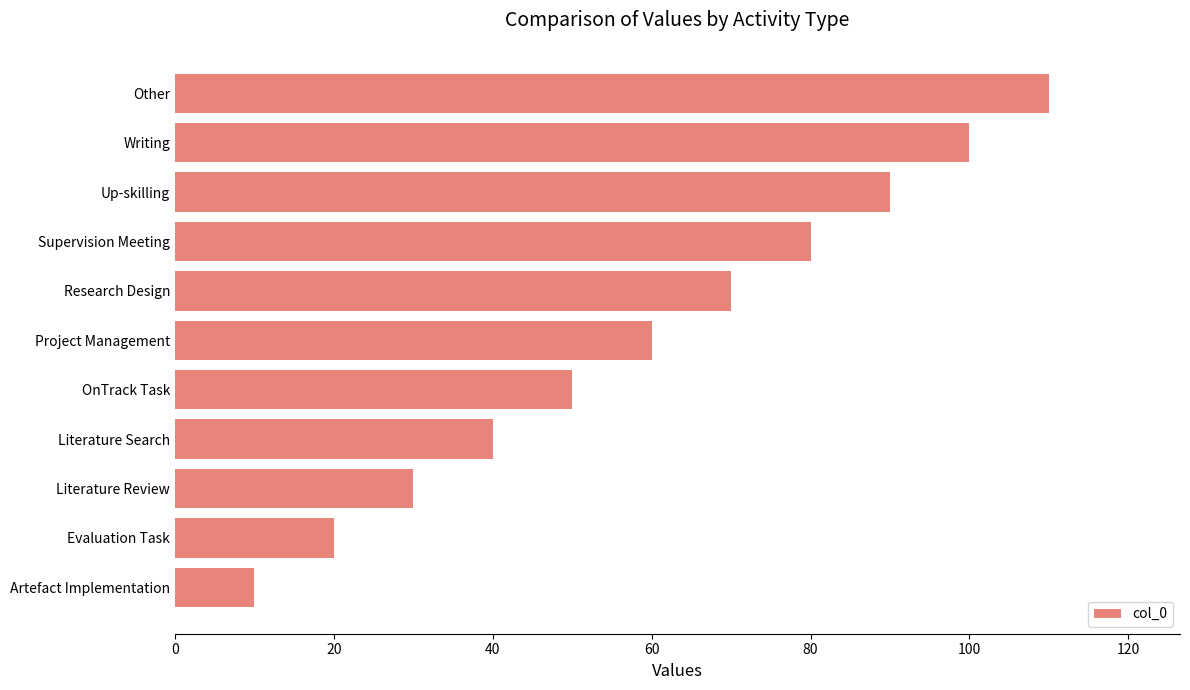

Reading bottom to top, list all the values displayed in this chart.

Artefact Implementation=10	Evaluation Task=20	Literature Review=30	Literature Search=40	OnTrack Task=50	Project Management=60	Research Design=70	Supervision Meeting=80	Up-skilling=90	Writing=100	Other=110